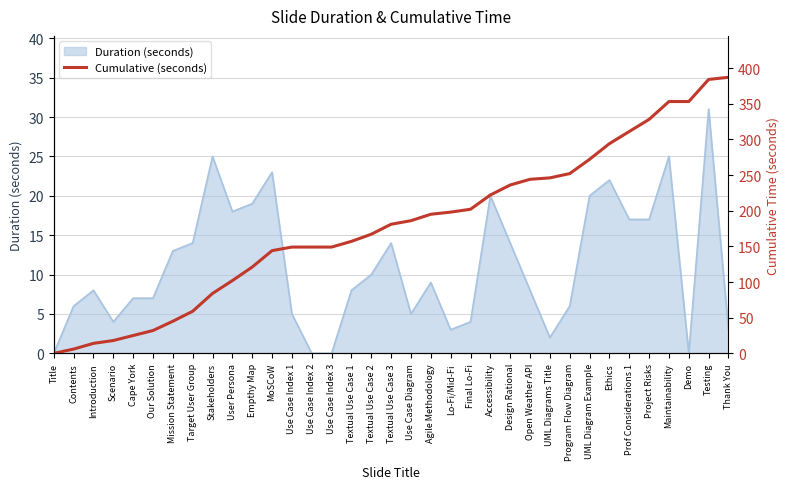

Where does the data first go above 181?

Use Case Diagram